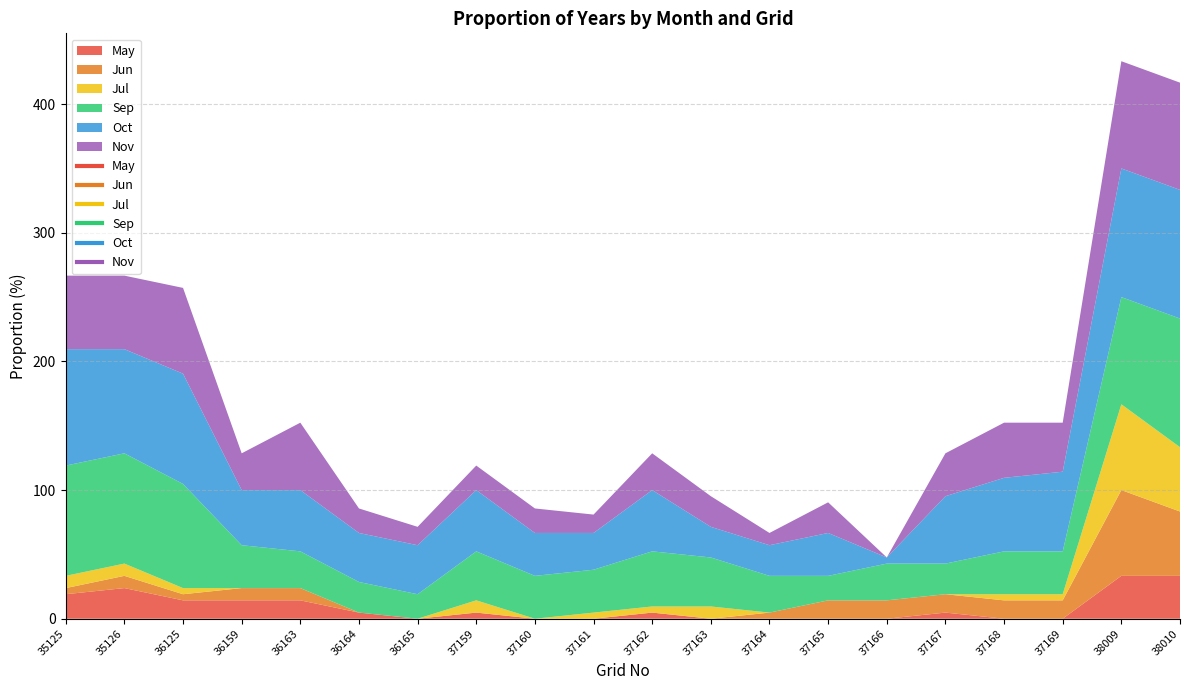

What are all the series names shown in the legend?

May, Jun, Jul, Sep, Oct, Nov